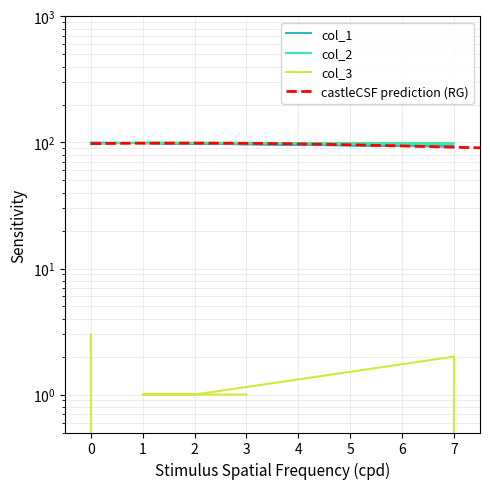

Which has a higher value, 2 or 7?

2